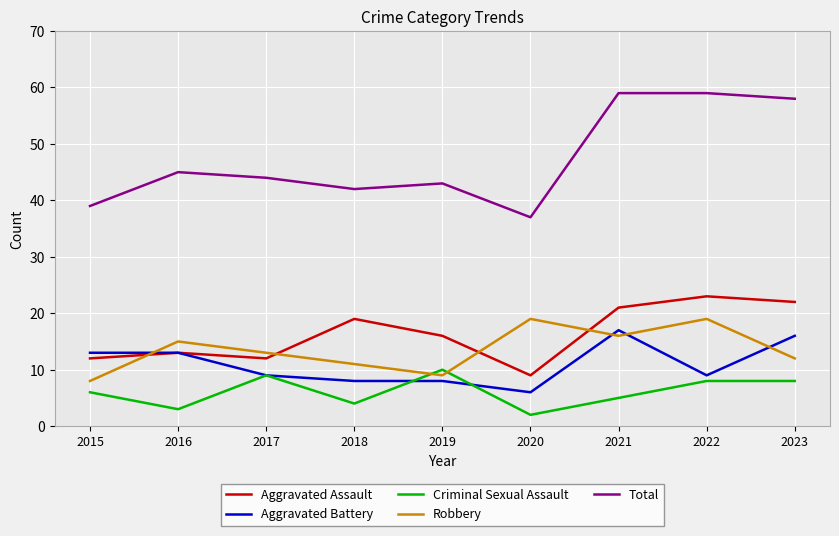

Which series has the largest total across all categories?

Total